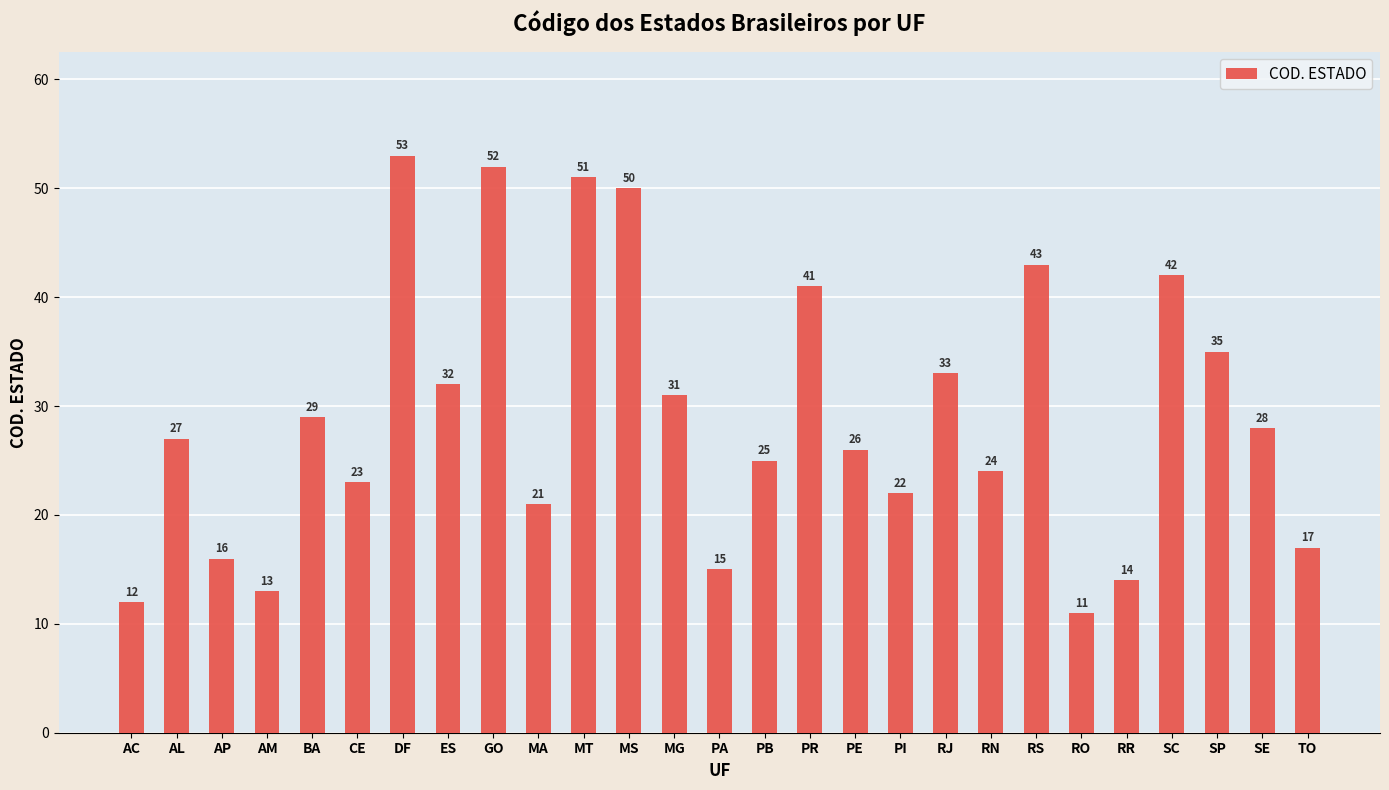

How many distinct data groups are displayed?

1